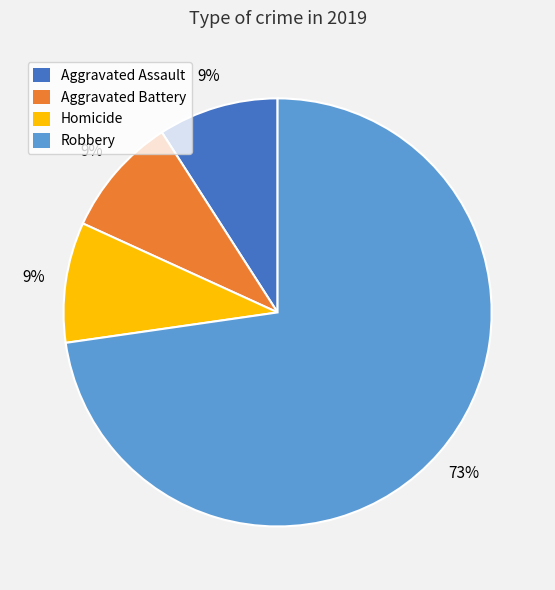

How many slices are in this pie chart?

4